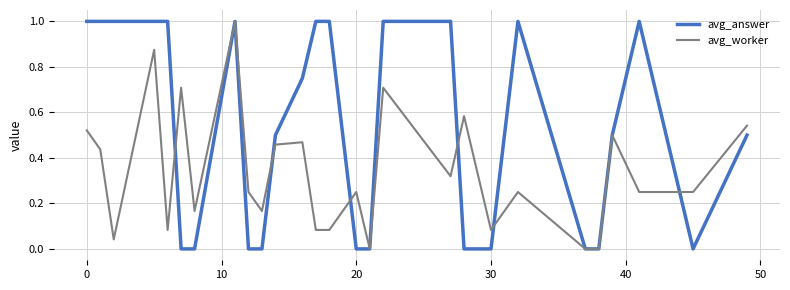

Rank the series by their average value, from highest to lowest.

avg_answer, avg_worker